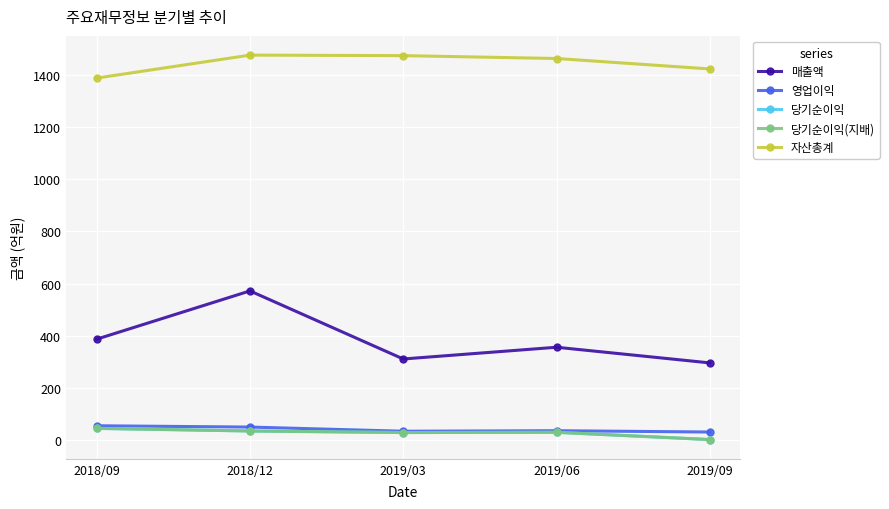

List the series in order of their peak value, highest first.

자산총계, 매출액, 영업이익, 당기순이익, 당기순이익(지배)